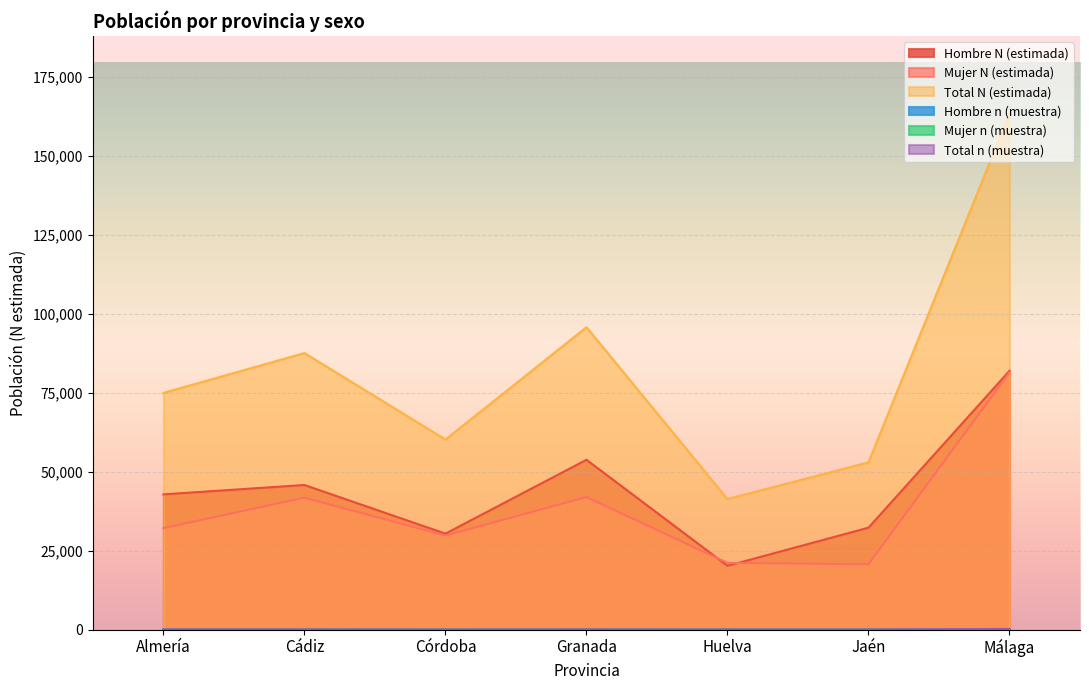

How many lines are shown in the chart?

6